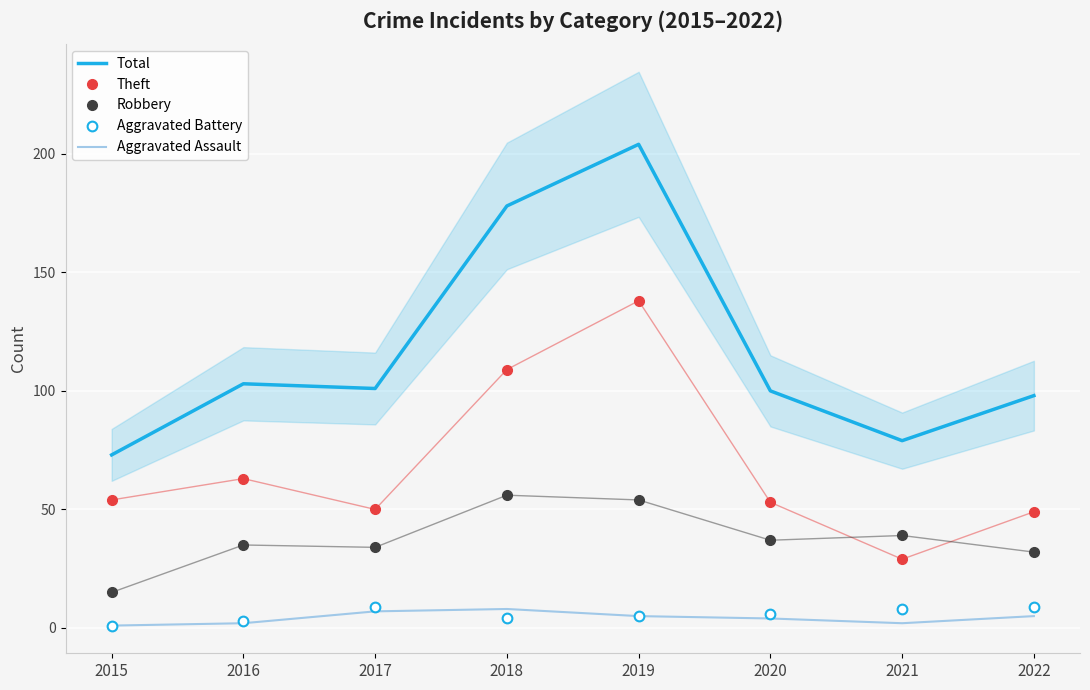

What is the difference between the Total values at 2021 and 2017?

22